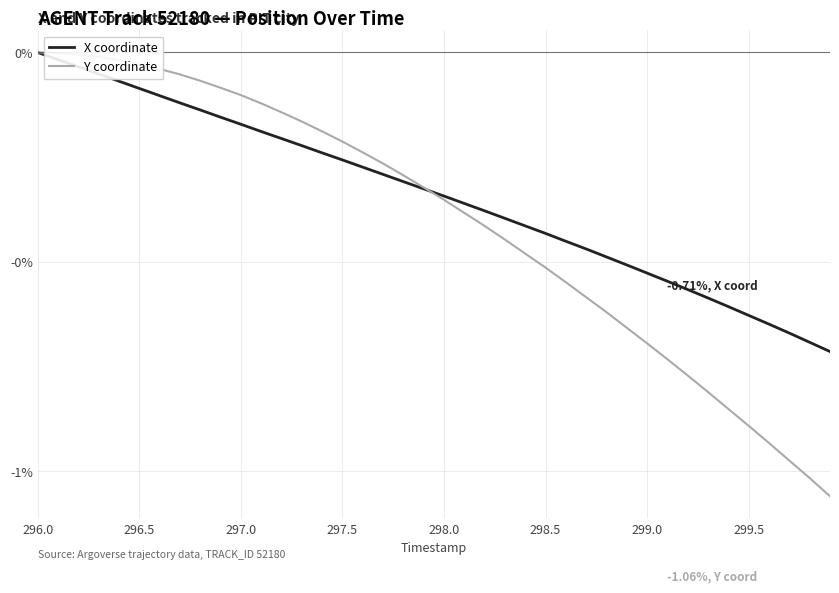

What is the minimum value shown in the chart?

-1.1